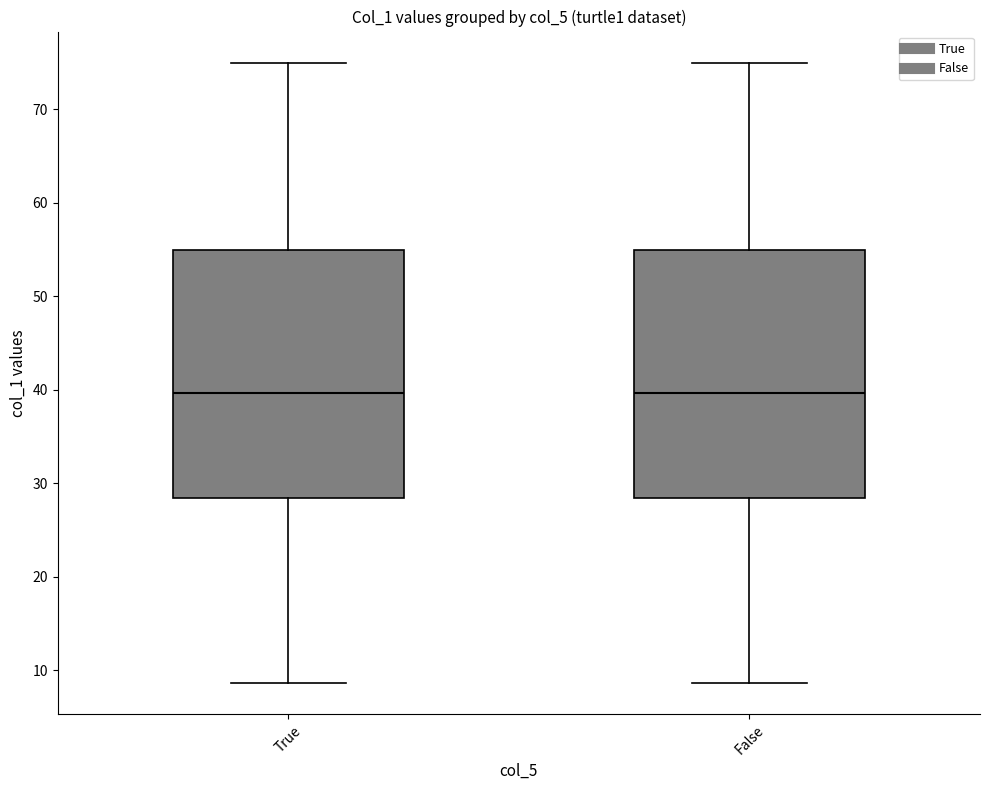

Reading left to right, read every box against the y-axis: the position of its median line, the range the box covers, and the ends of its whiskers. The values are not printed on the chart, so give them approximately, as read against the axis.

True: median 40, box 28 to 55, whiskers 9 to 75
False: median 40, box 28 to 55, whiskers 9 to 75